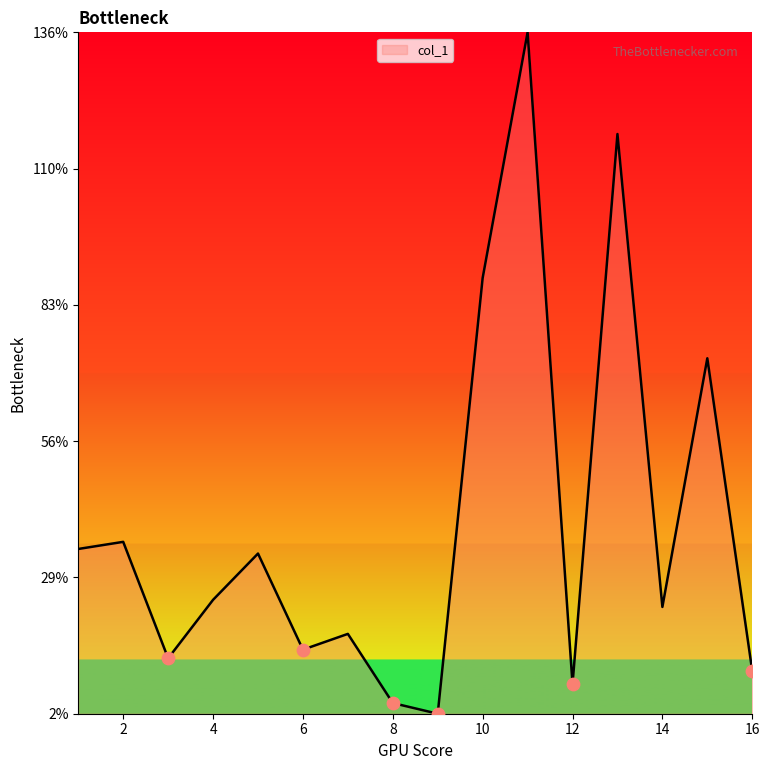

What is the difference between the maximum and minimum values?

134.0